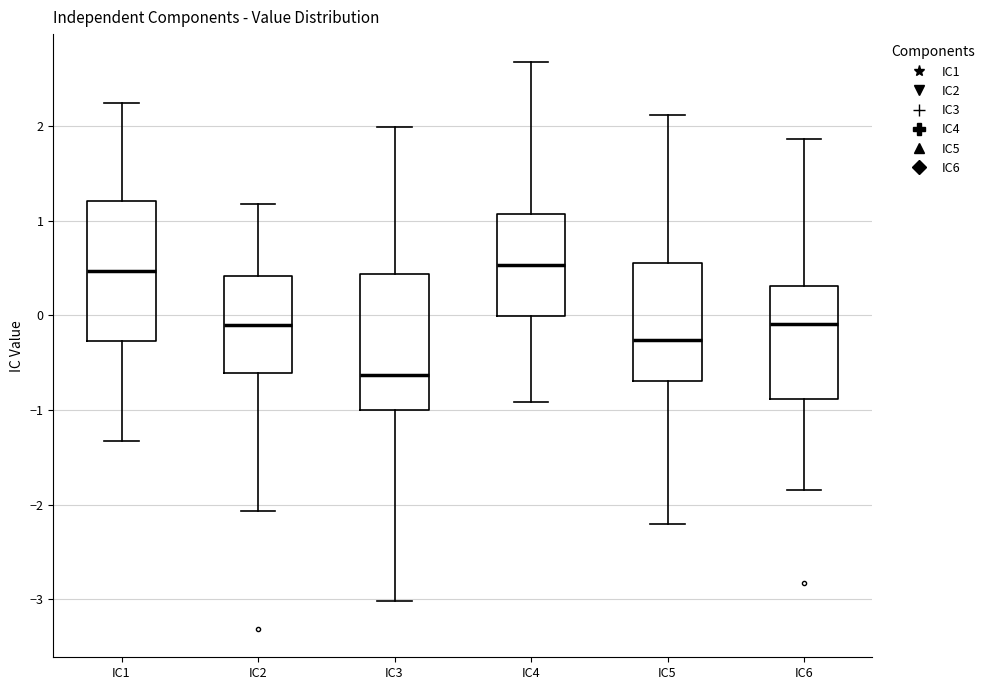

Which box's median line is the lowest?

IC3